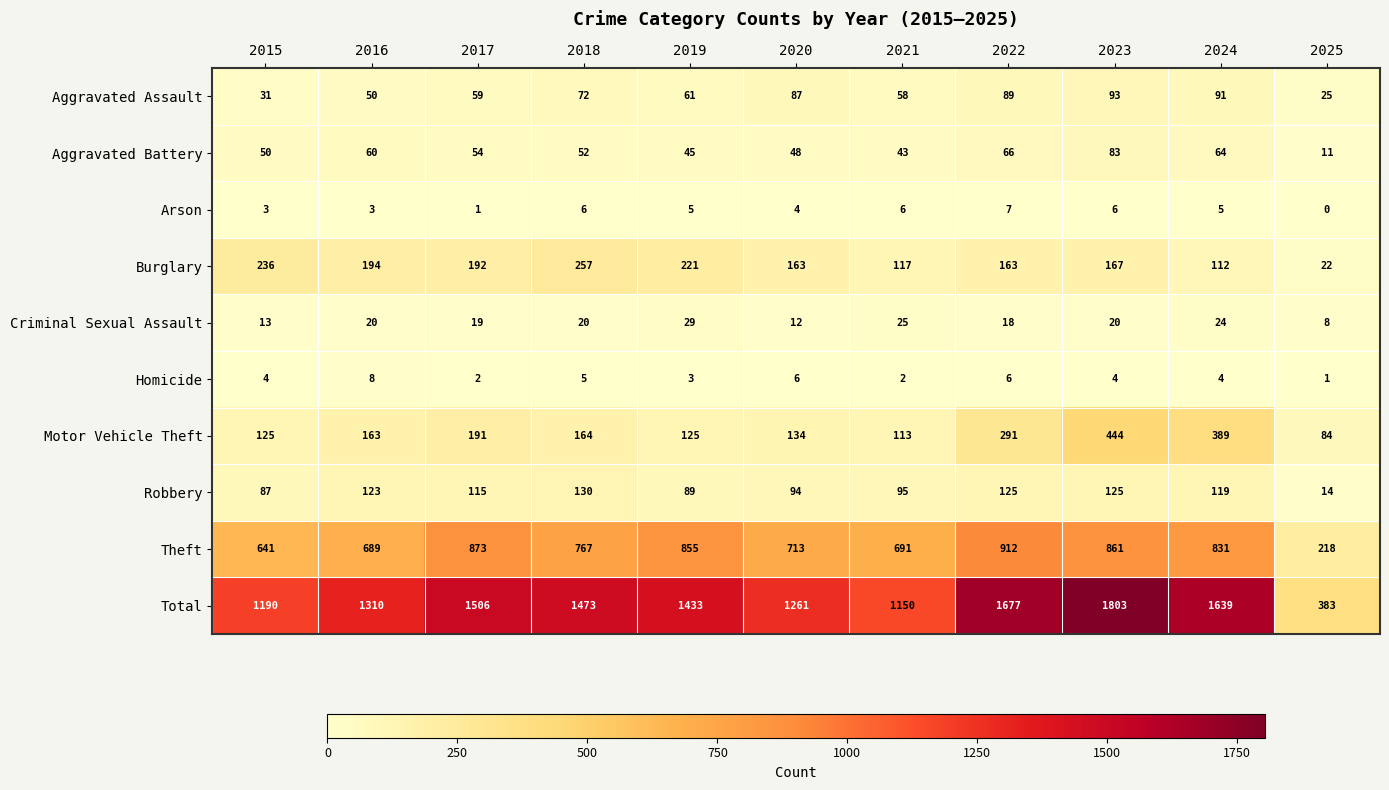

What is the greatest value displayed?

1803